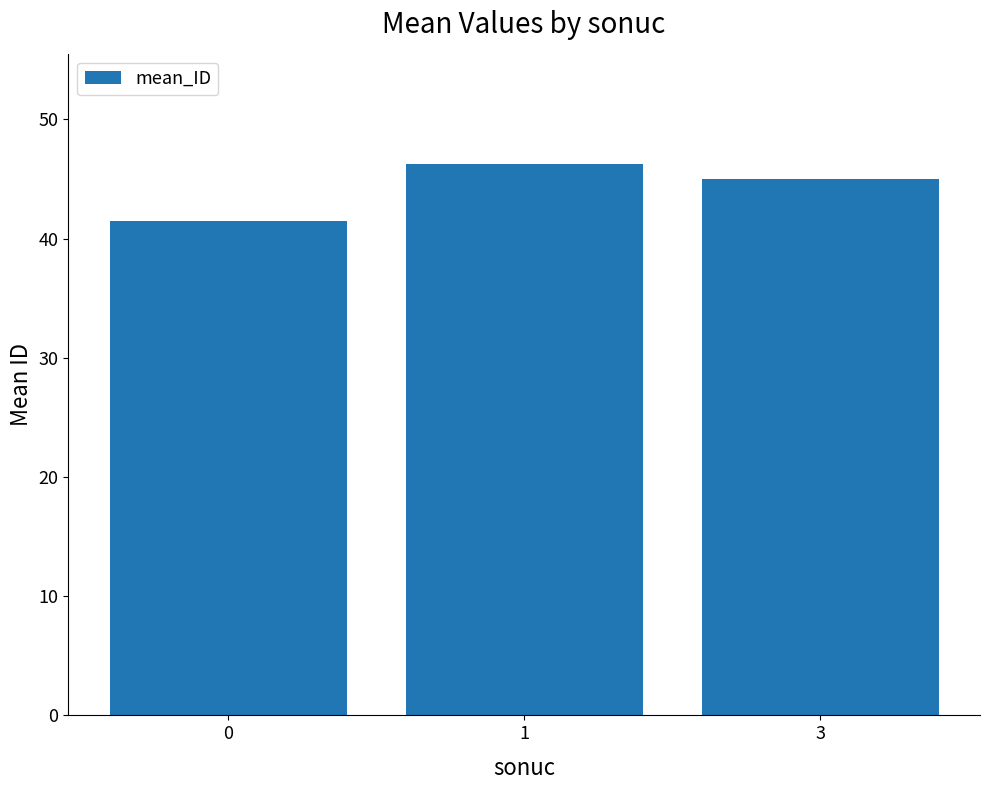

What is the sum of the values at 3 and 0?

86.5